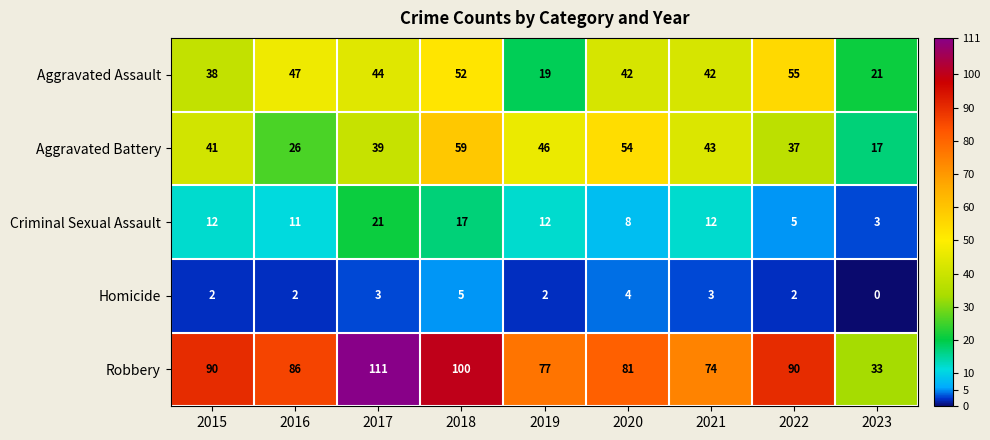

Is it true that Homicide equals 0 at 2023?

True